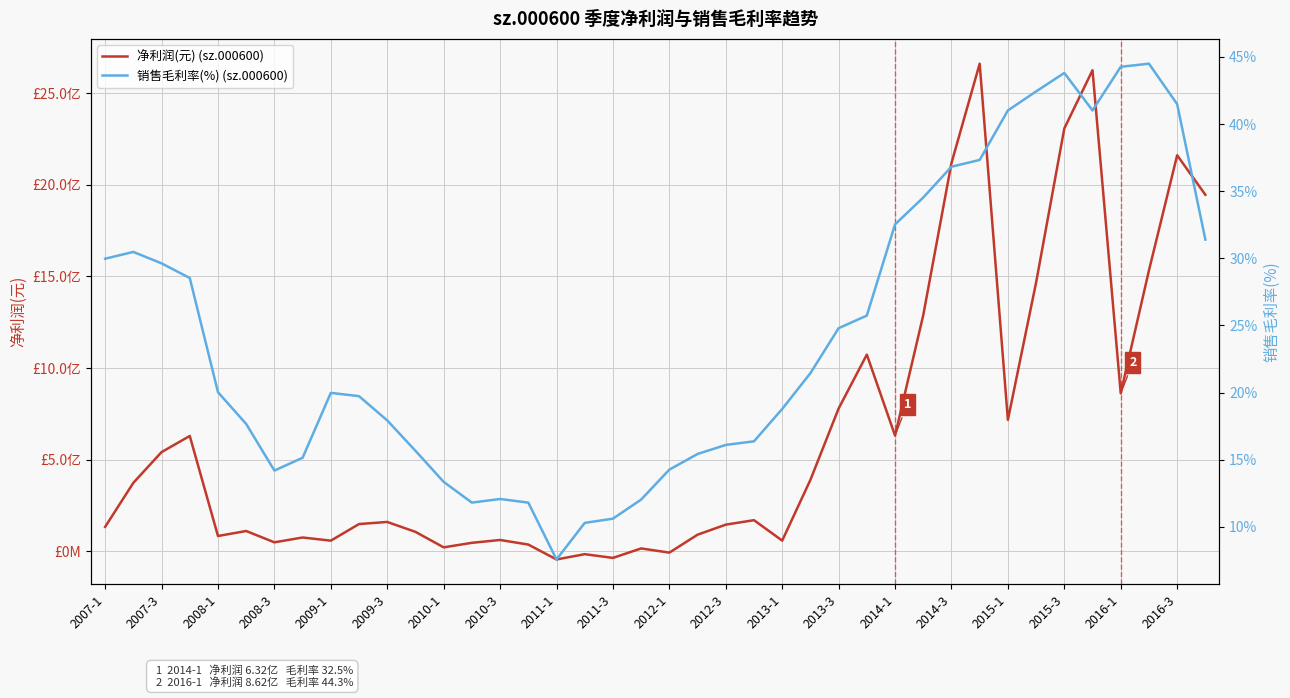

What is the difference between the second highest and minimum values in the 销售毛利率(%) (sz.000600) series?

0.4